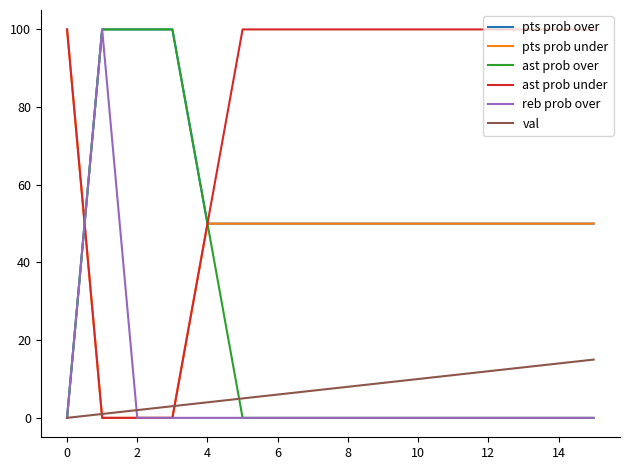

What is the maximum value shown in the chart?

100